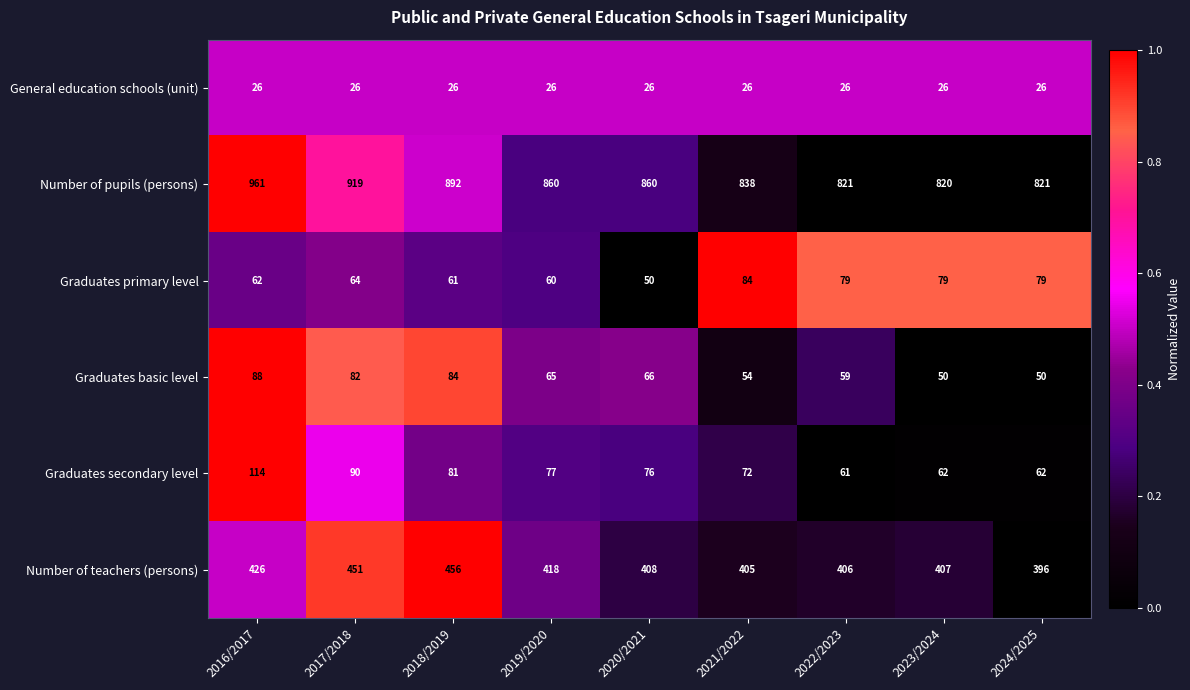

At which category is the sum across all series the highest?

2016/2017